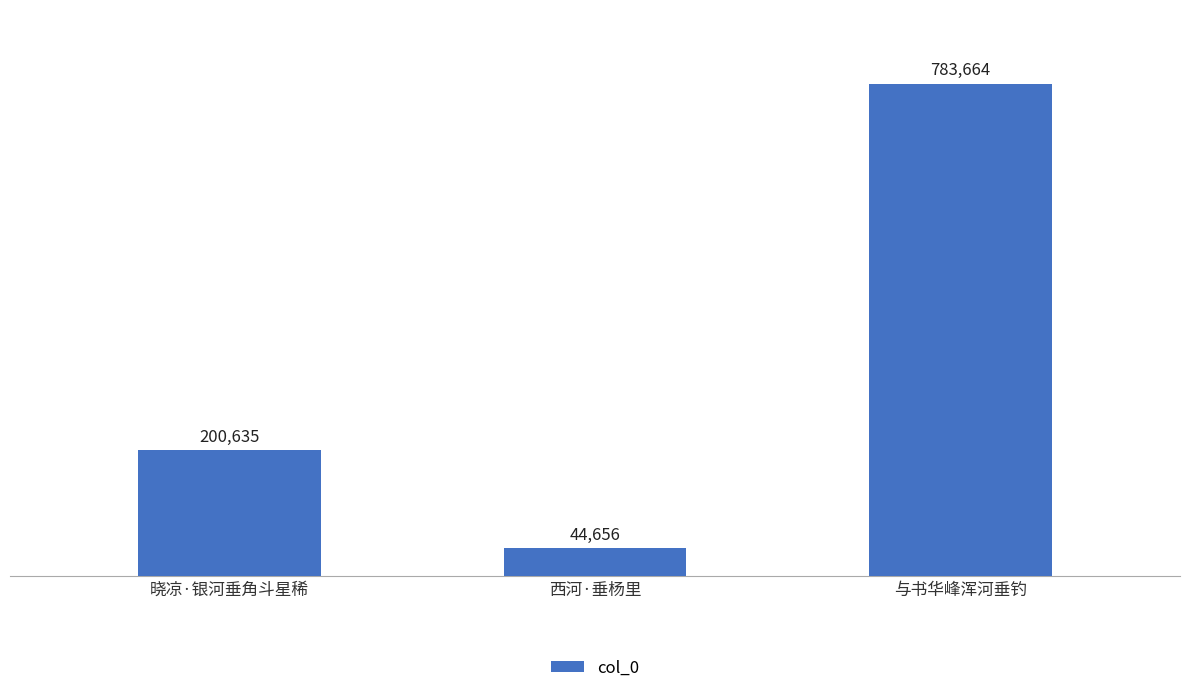

Rank the categories by value from lowest to highest.

西河·垂杨里, 晓凉·银河垂角斗星稀, 与书华峰浑河垂钓